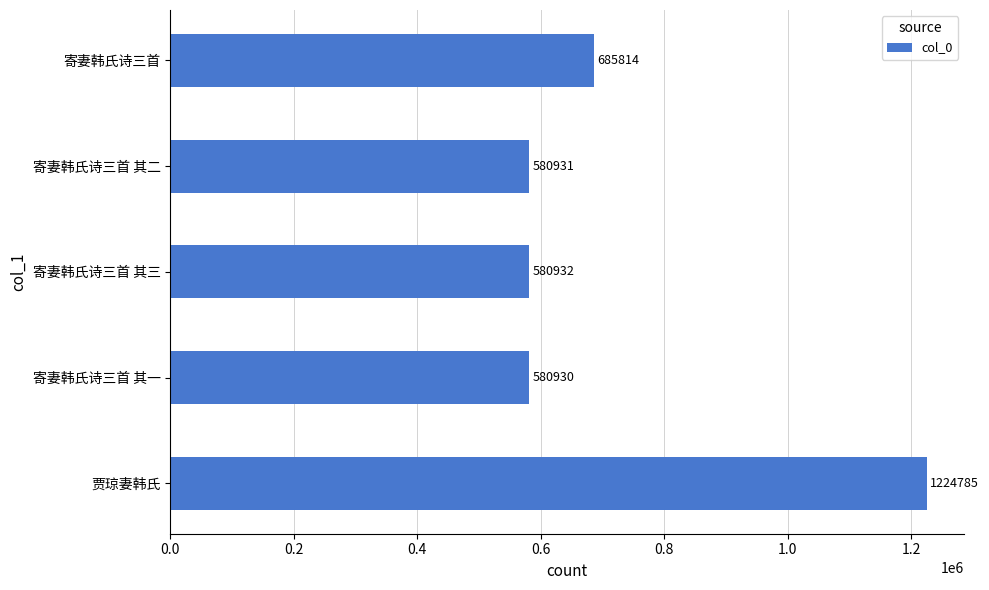

Between 寄妻韩氏诗三首 其三 and 寄妻韩氏诗三首, which is larger?

寄妻韩氏诗三首